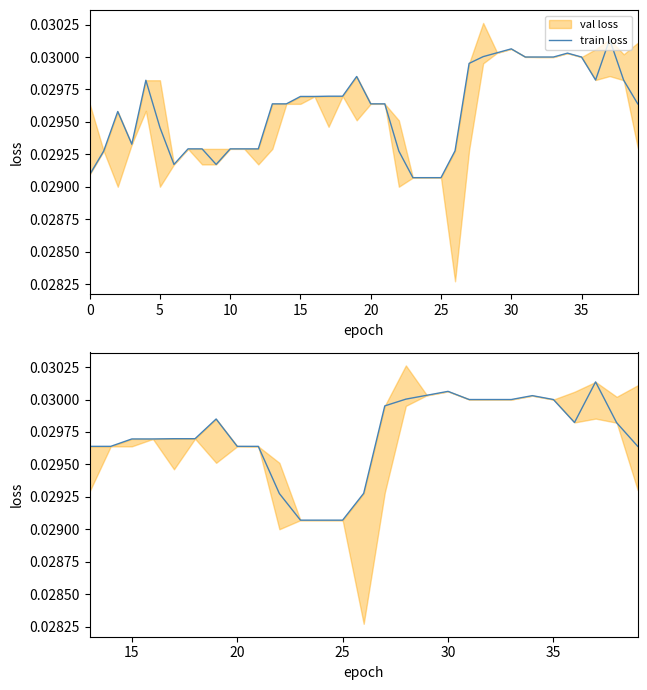

True or false: the data shows 0.0 at 20.

True